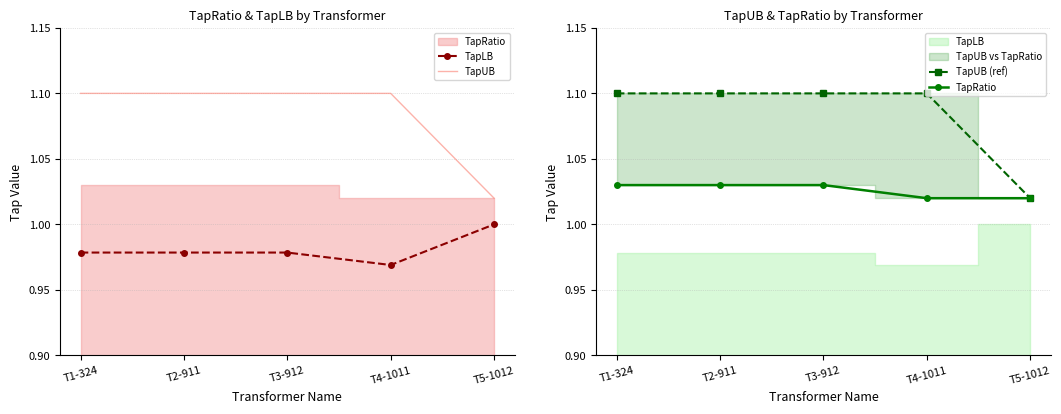

List the labels in order of TapUB (ref) value, smallest first.

T5-1012, T1-324, T2-911, T3-912, T4-1011